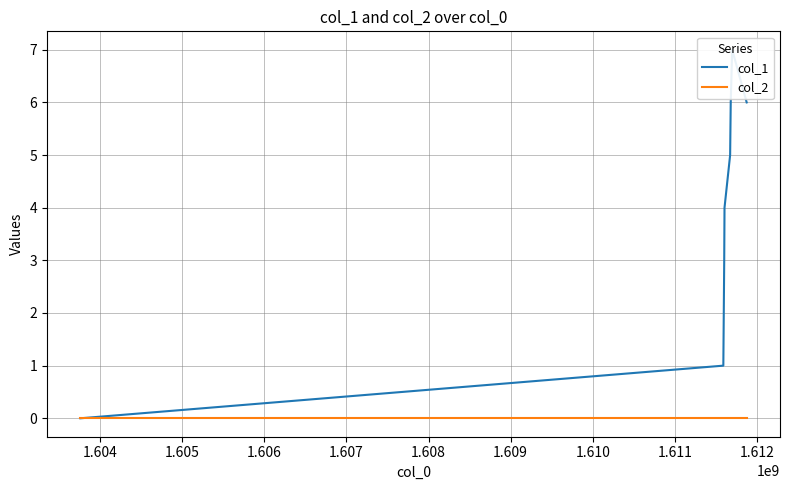

True or false: col_1 has a value of 12 at 1.609.

False